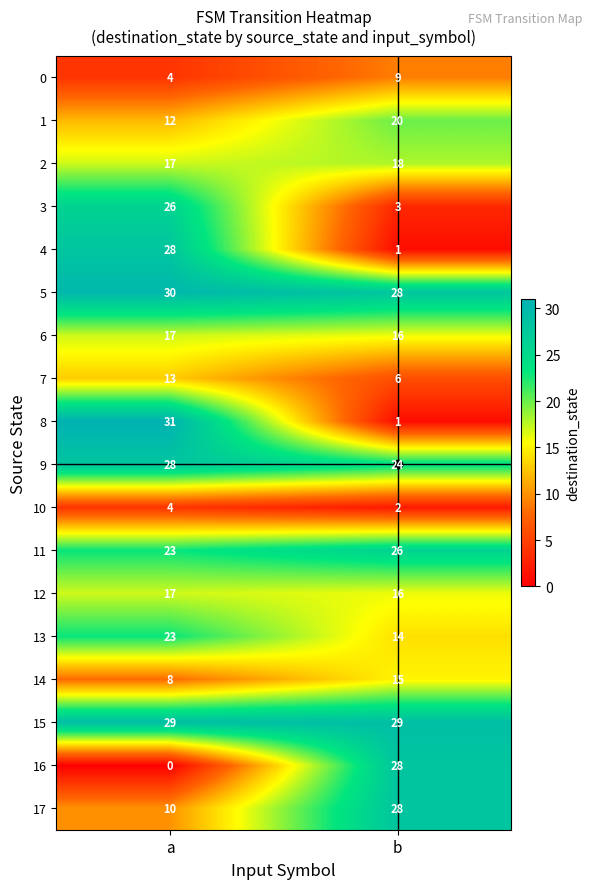

Is the value of 11 at b greater than the value of 12 at b?

Yes